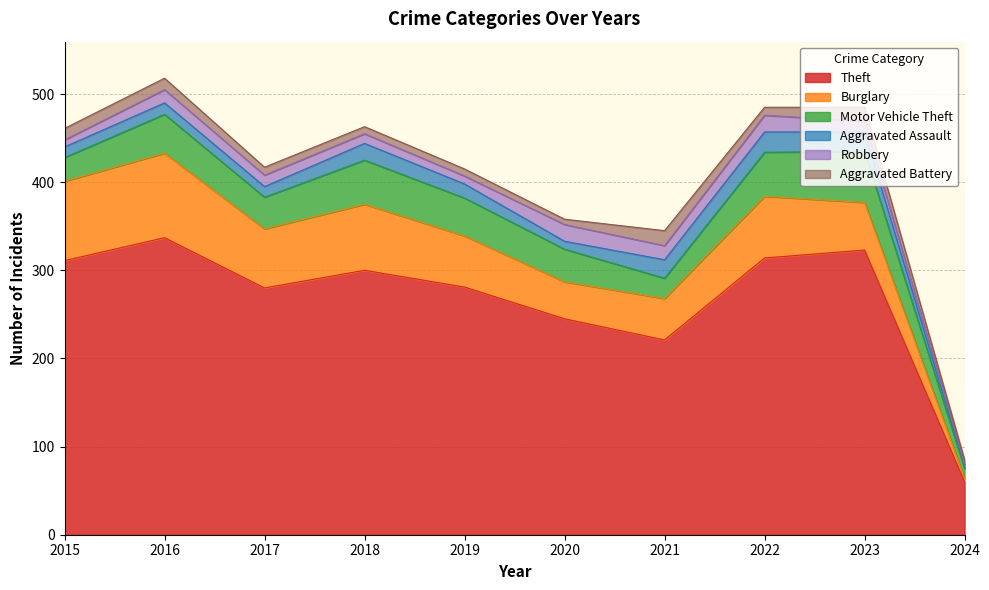

The Motor Vehicle Theft series shows 58 at 2023. True or false?

True